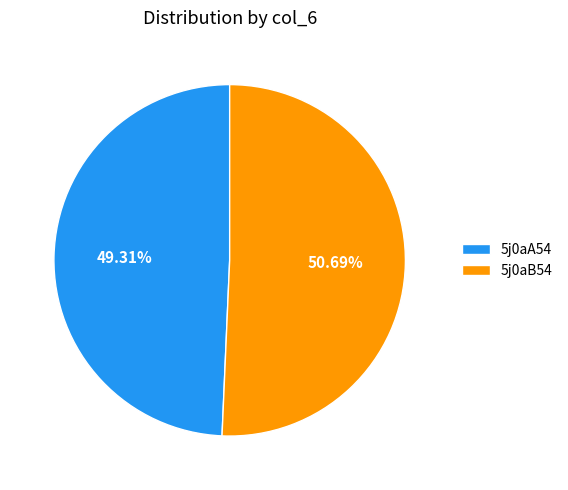

Which category has the biggest portion of the pie?

5j0aB54